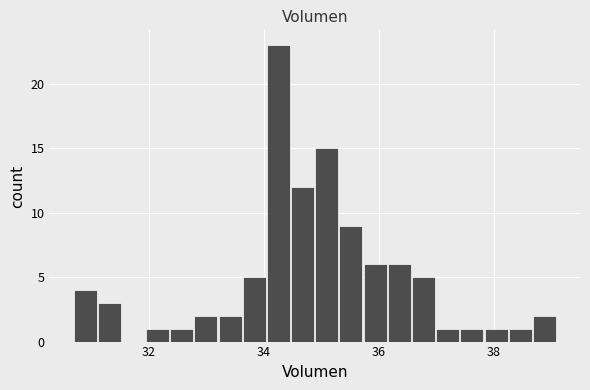

Read against the x-axis, roughly where is the centre of the tallest bar?

34.2